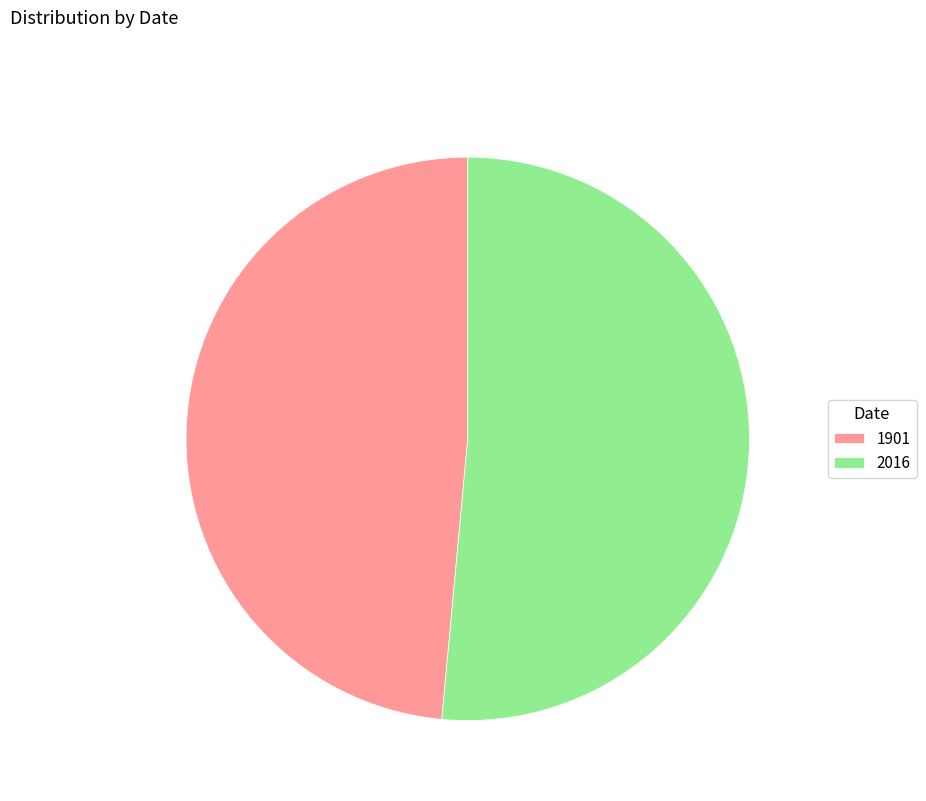

Combined, do 1901 and 2016 account for over 50%?

Yes